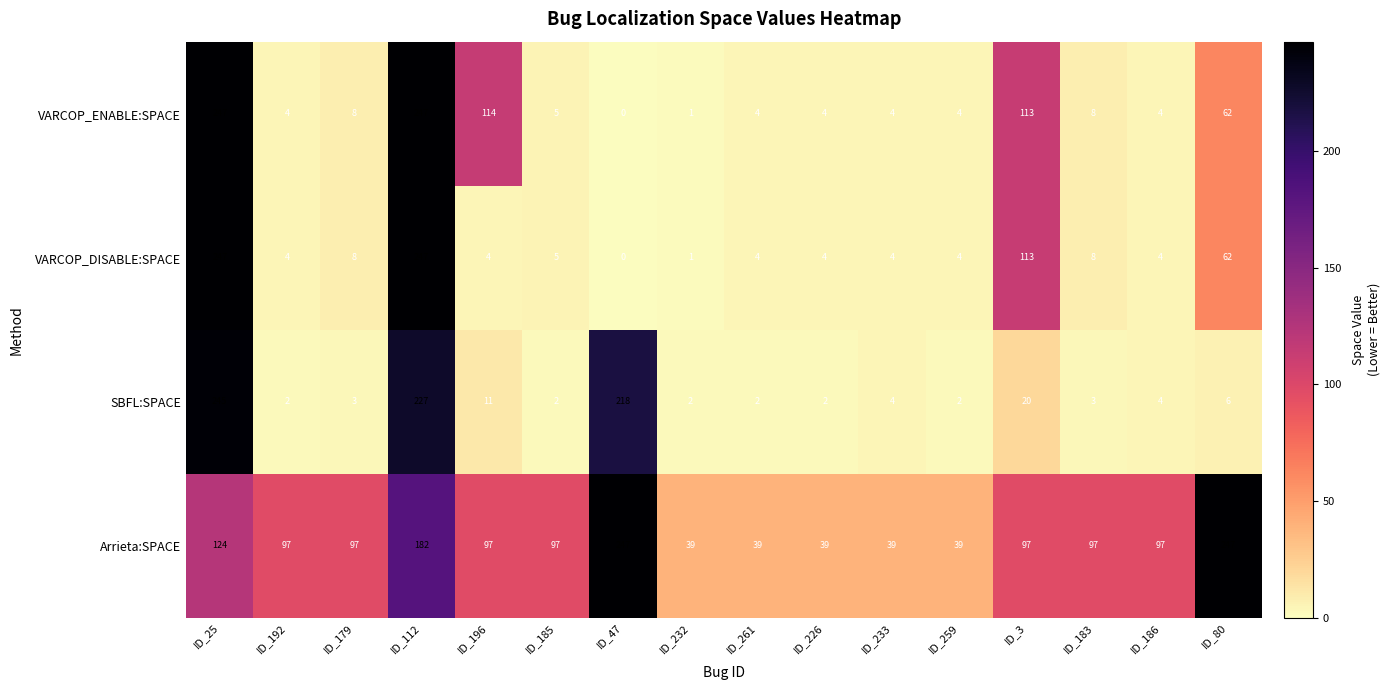

At which label does VARCOP_ENABLE:SPACE first exceed 5?

ID_25